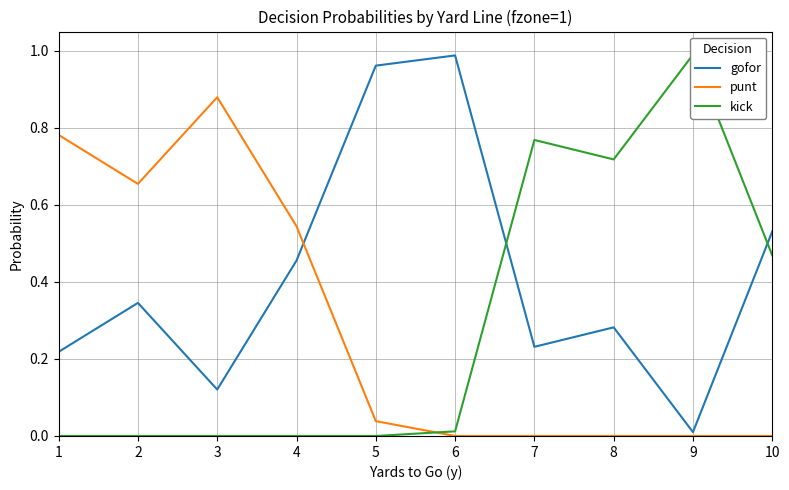

What is the total value across all series at 5?

1.0